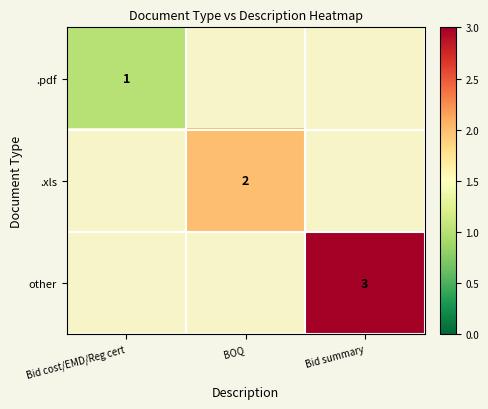

Is it true that .xls equals 1 at BOQ?

False